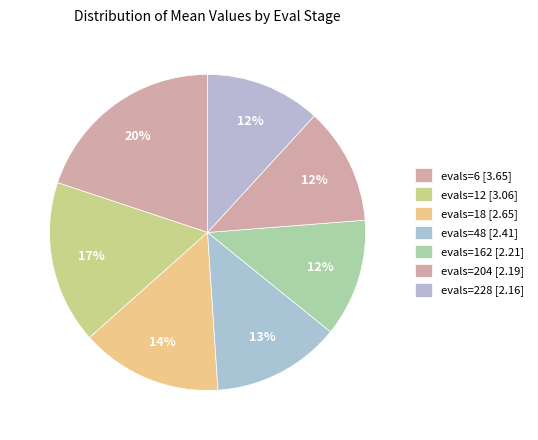

Between evals=48 and evals=6, which is larger?

evals=6